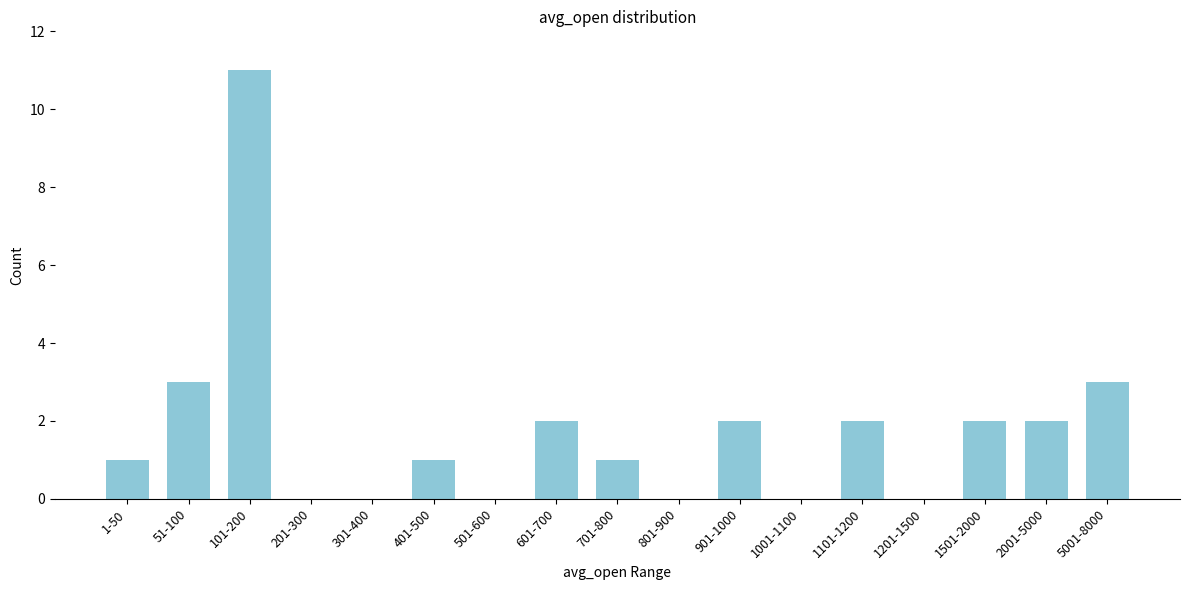

Reading left to right, extract all data points from this chart.

1-50=1	51-100=3	101-200=11	201-300=0	301-400=0	401-500=1	501-600=0	601-700=2	701-800=1	801-900=0	901-1000=2	1001-1100=0	1101-1200=2	1201-1500=0	1501-2000=2	2001-5000=2	5001-8000=3